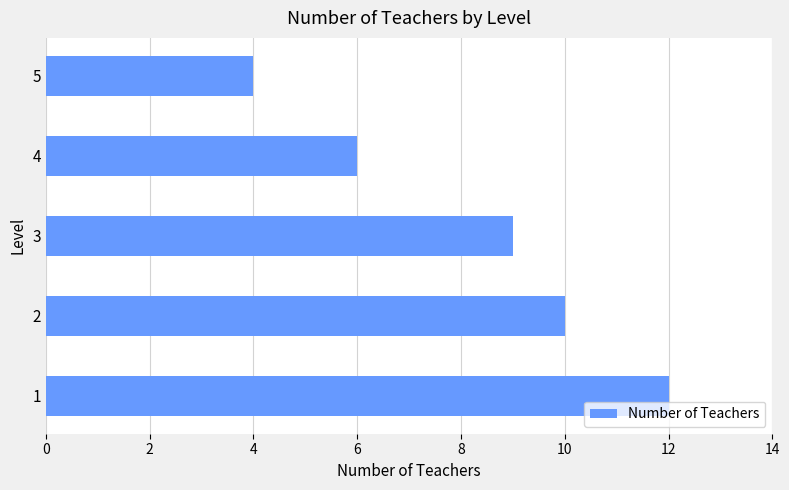

Between 3 and 5, which is larger?

3